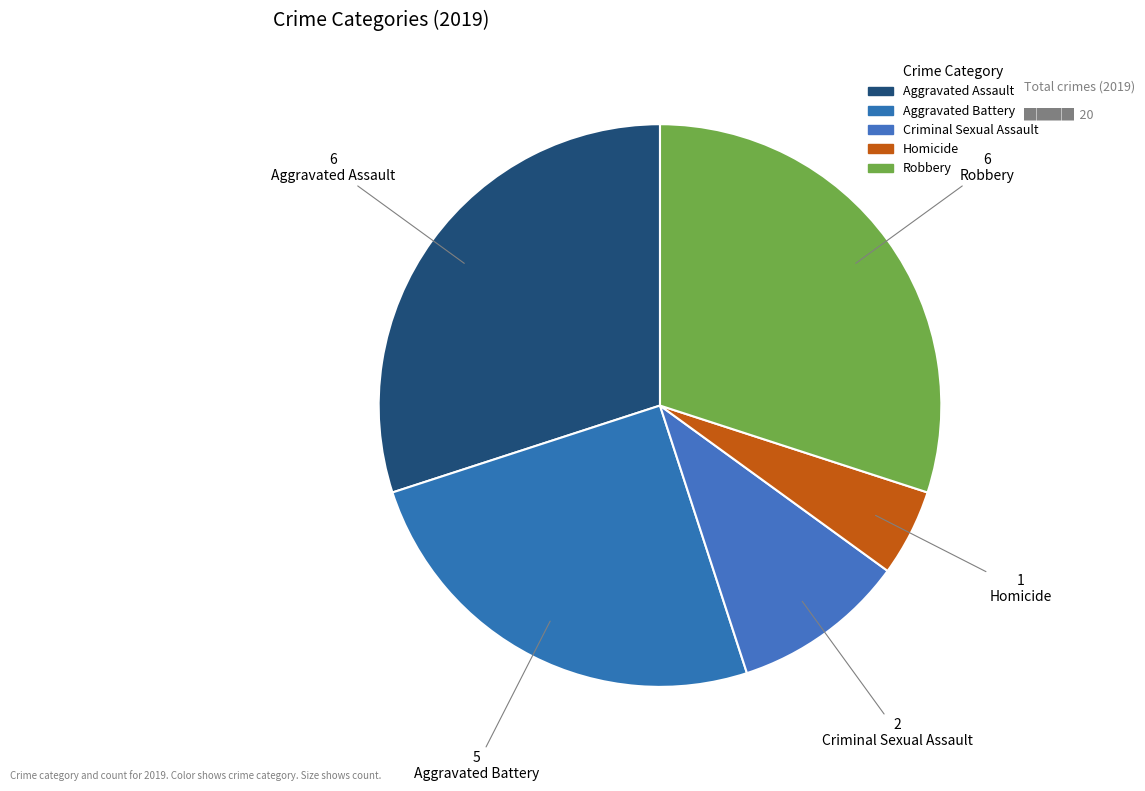

Is it true that Homicide is 14% of the pie?

False